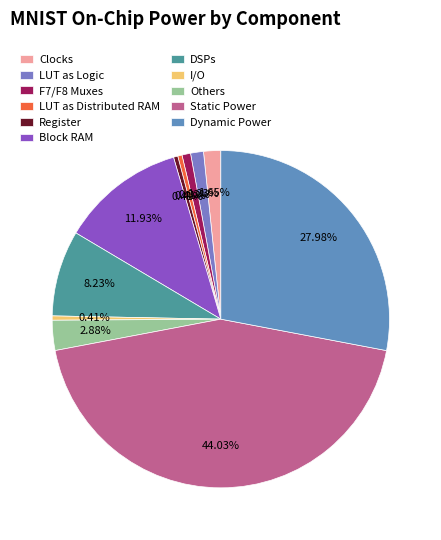

Which slice is the largest?

Static Power